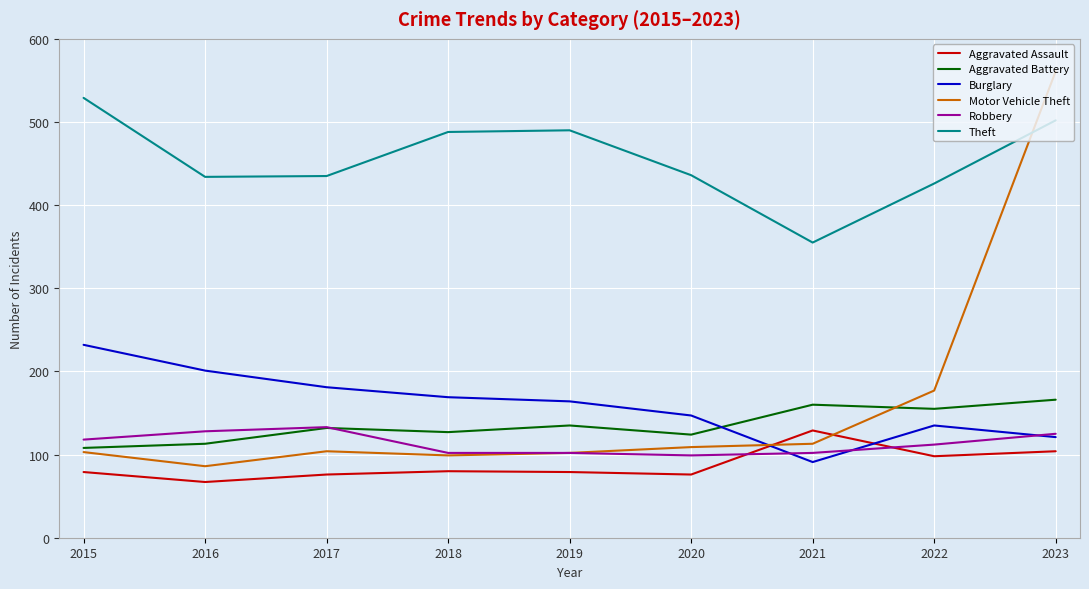

How many values in the Aggravated Battery series are below 132?

4